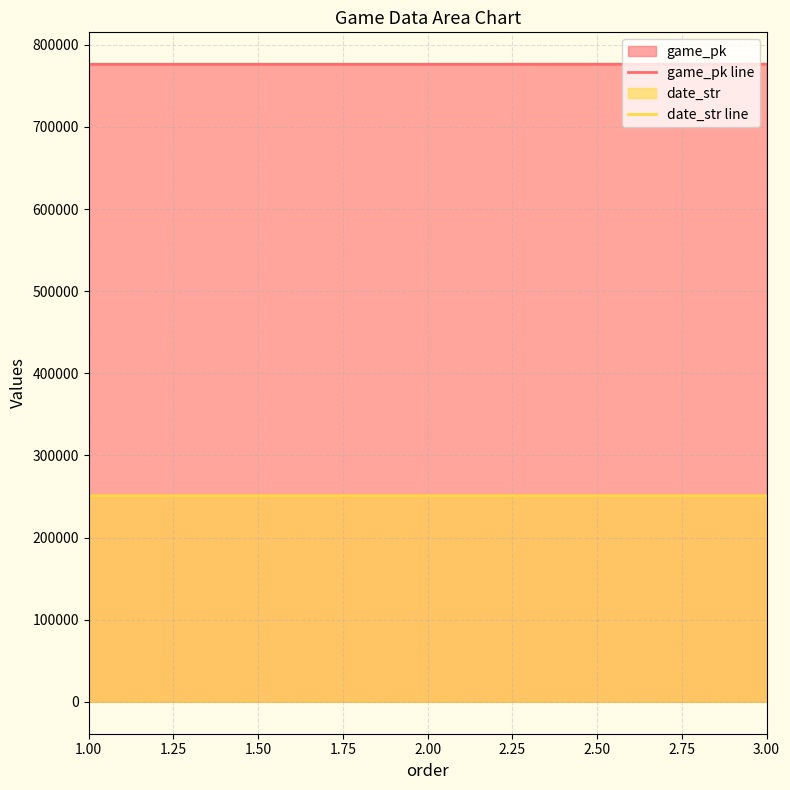

What is the spread (max minus min) of values at 1.00?

525382